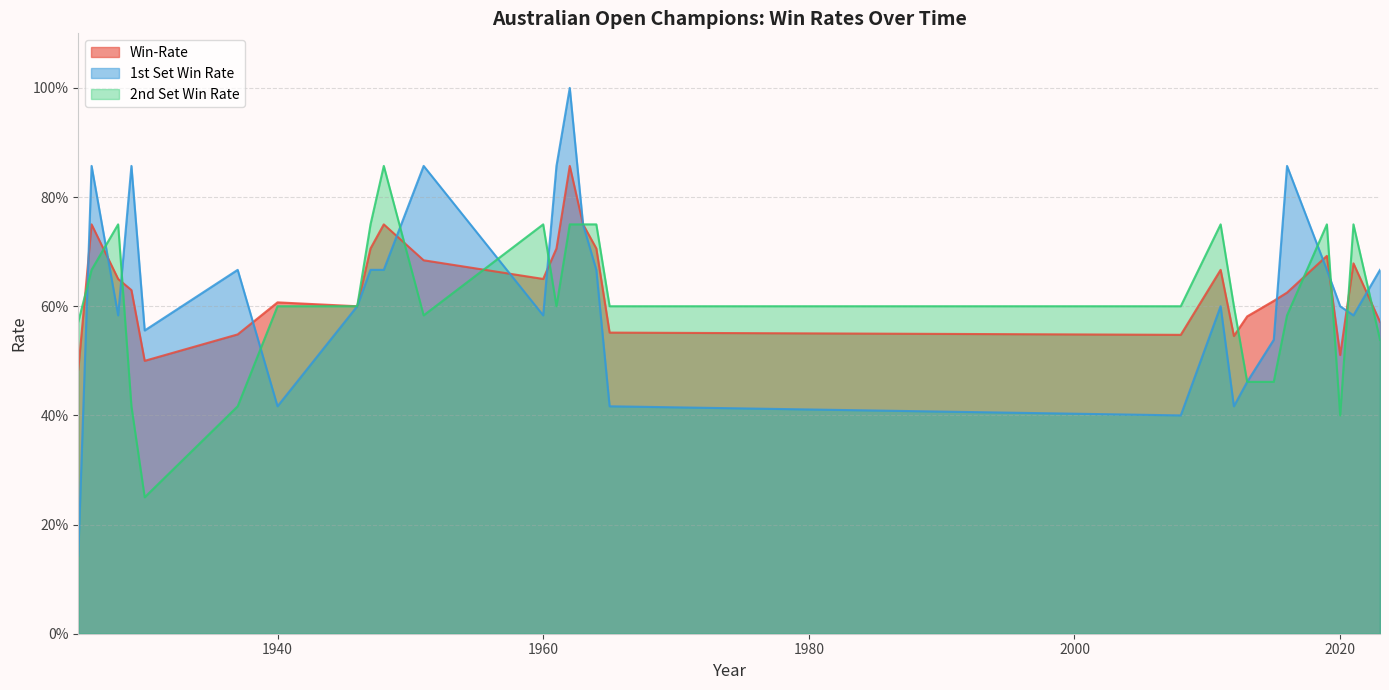

What is the difference between the second highest and minimum values in the 2nd Set Win Rate series?

0.5